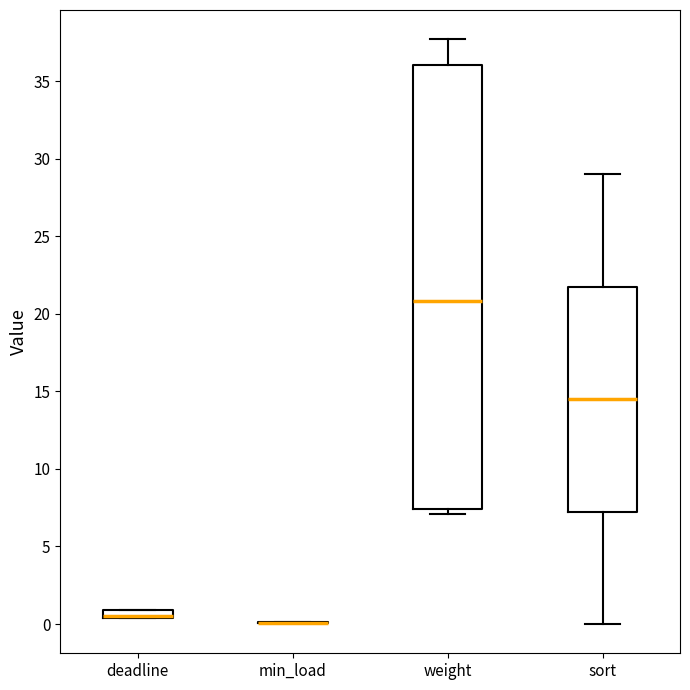

Which box is the tallest, from its lower edge to its upper edge?

weight